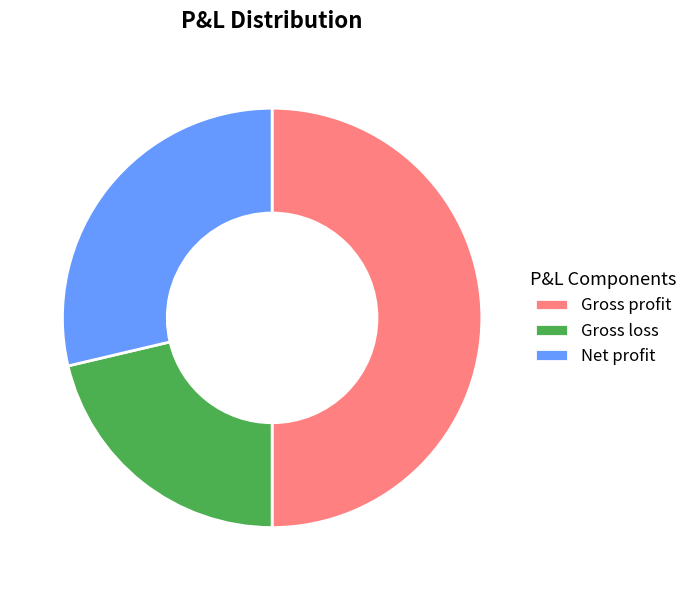

True or false: Gross loss accounts for 32% of the total.

False